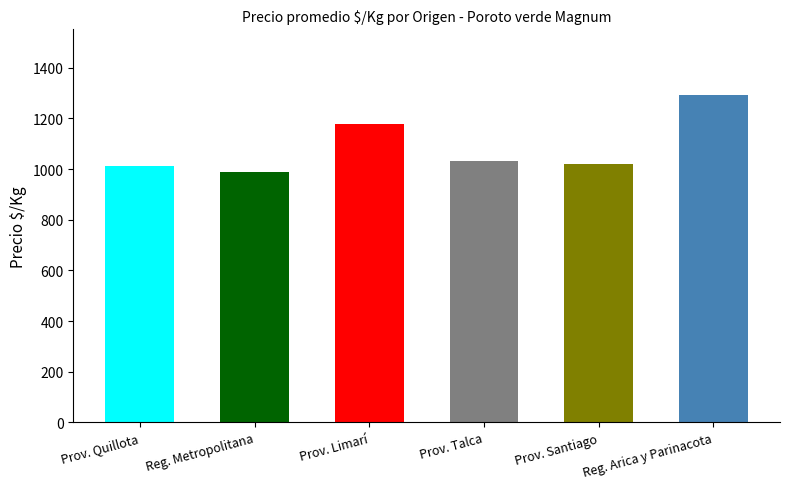

What is the value of the 5th bar from the left?

1019.0